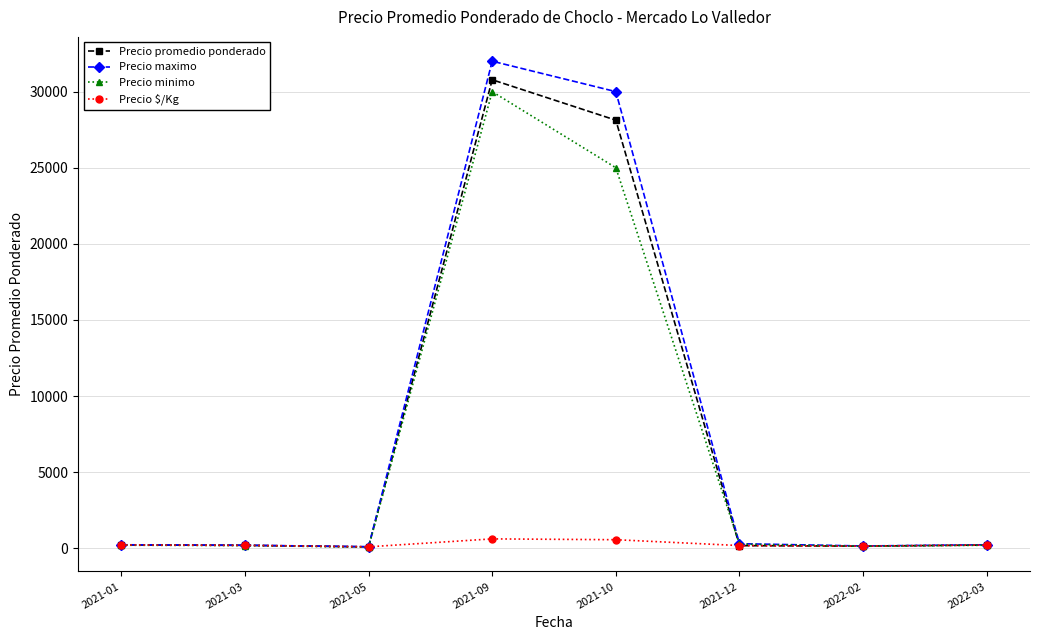

Which series changed the most between 2021-01 and 2021-09?

Precio maximo